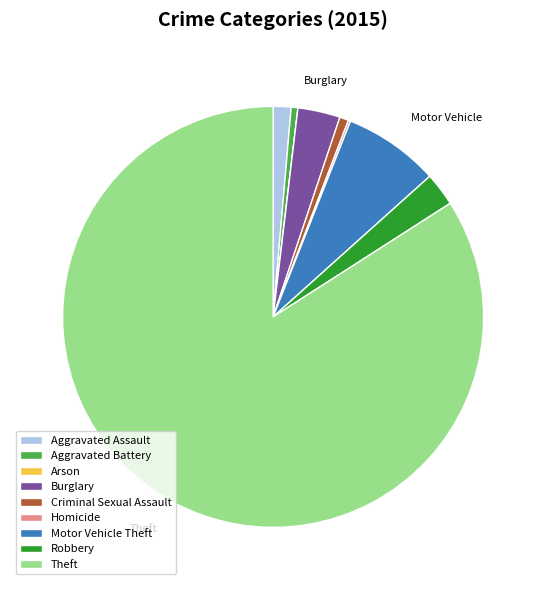

What is the largest slice in the pie chart?

Theft